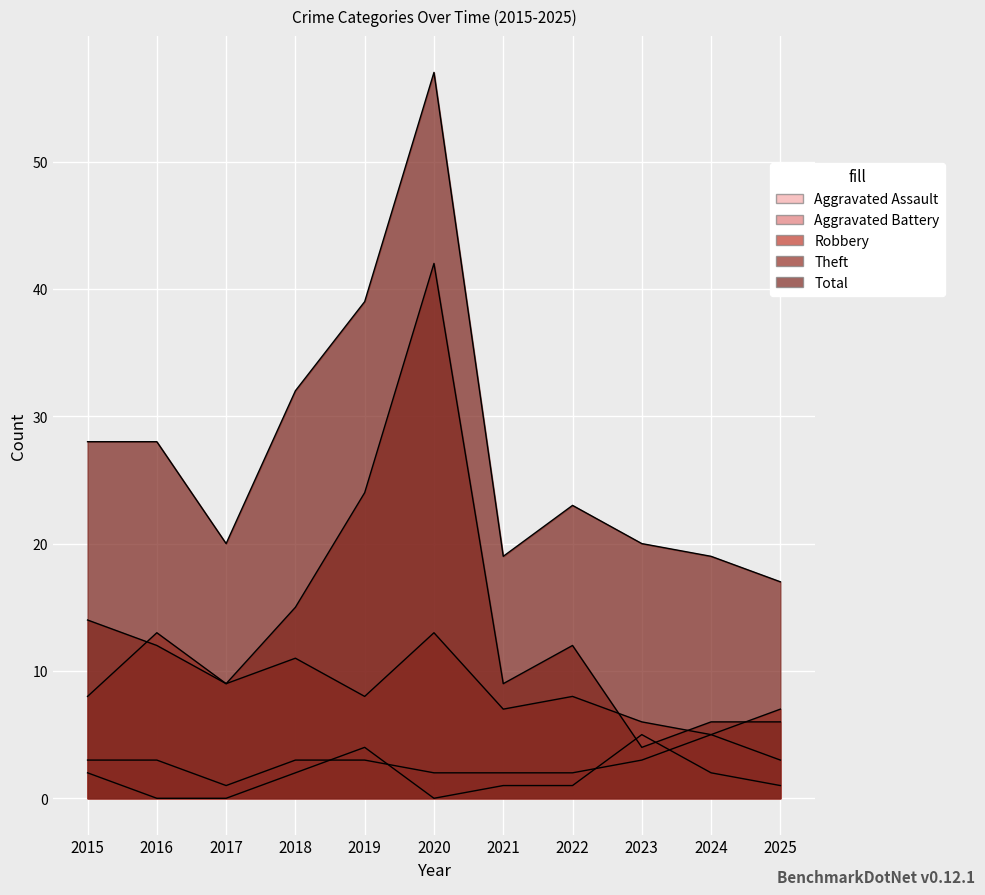

What is the difference between the highest and lowest values at 2021?

18